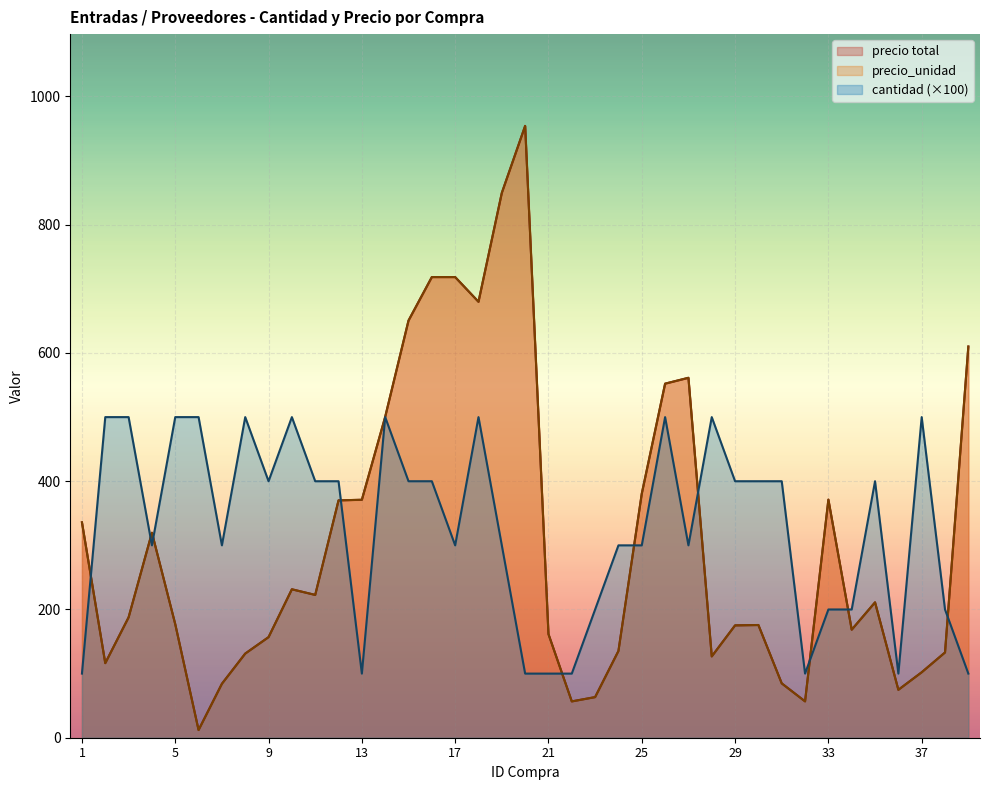

At which category does precio_unidad reach its first local peak?

4